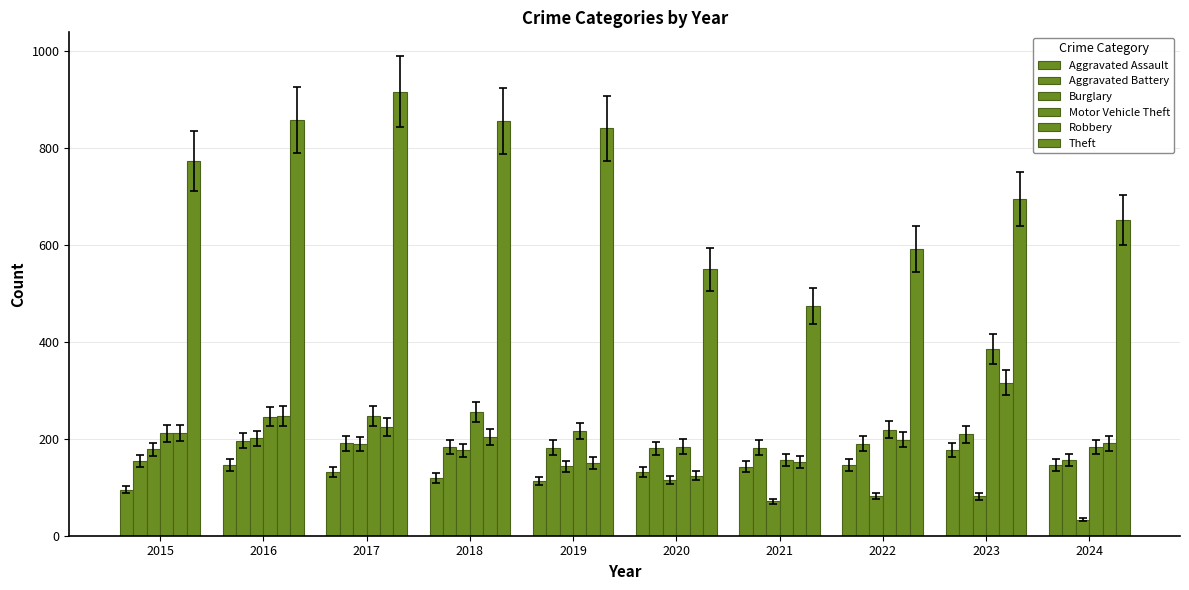

Reading left to right, list all the values displayed in this chart.

Aggravated Assault: 2015=95	2016=146	2017=131	2018=119	2019=113	2020=131	2021=142	2022=146	2023=177	2024=146
Aggravated Battery: 2015=154	2016=196	2017=191	2018=183	2019=182	2020=180	2021=182	2022=190	2023=209	2024=157
Burglary: 2015=178	2016=201	2017=189	2018=176	2019=143	2020=115	2021=71	2022=82	2023=81	2024=33
Motor Vehicle Theft: 2015=211	2016=245	2017=247	2018=256	2019=216	2020=184	2021=156	2022=219	2023=385	2024=183
Robbery: 2015=212	2016=247	2017=224	2018=204	2019=150	2020=124	2021=153	2022=198	2023=316	2024=191
Theft: 2015=774	2016=858	2017=916	2018=856	2019=841	2020=550	2021=474	2022=592	2023=695	2024=651